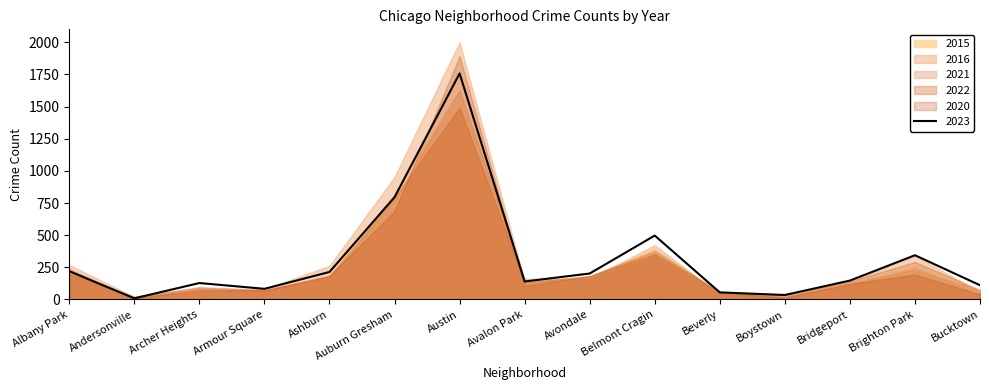

Is it true that 2016 equals 38 at Archer Heights?

False